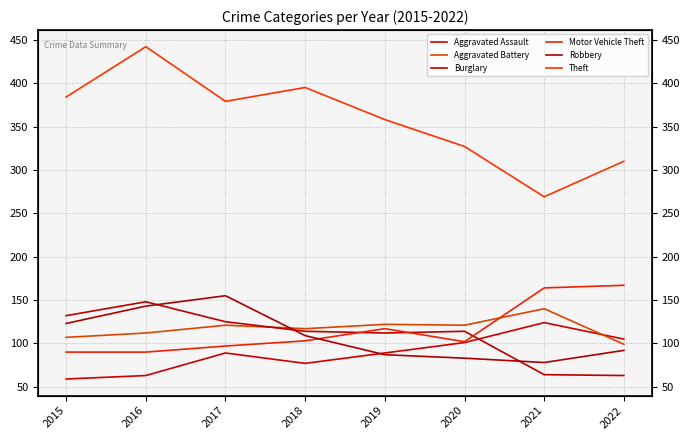

What is the spread (max minus min) of values at 2018?

318